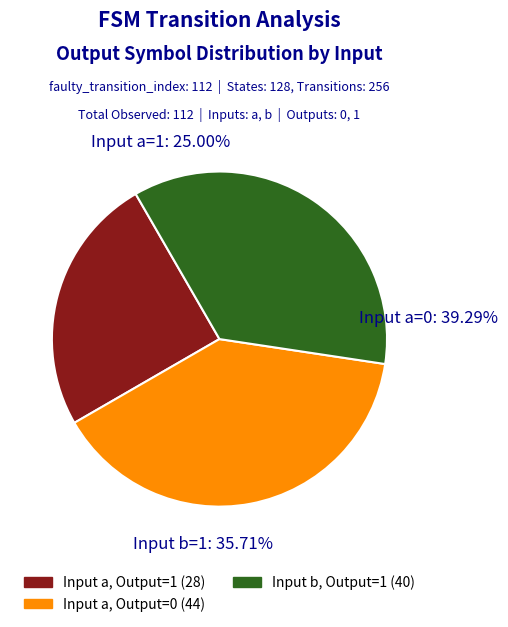

What is the total percentage of input_b_output_1 and input_a_output_0?

75.0%